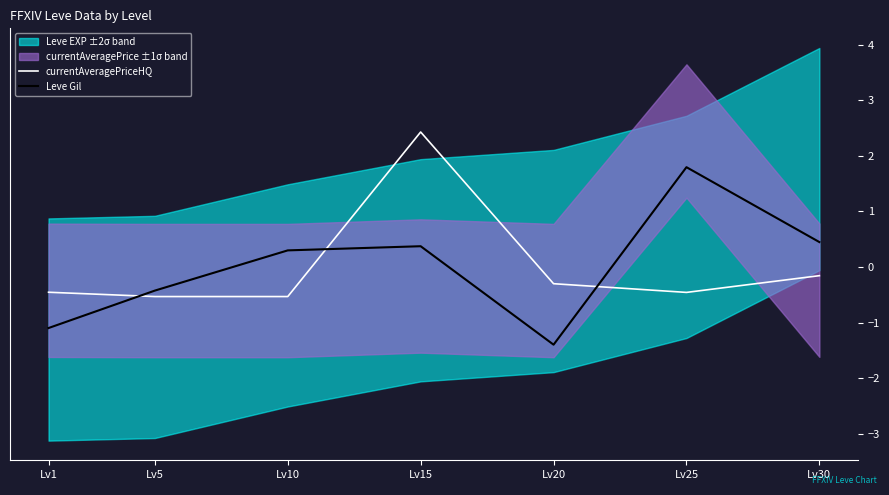

List the series in order of their peak value, lowest first.

Leve Gil, currentAveragePriceHQ